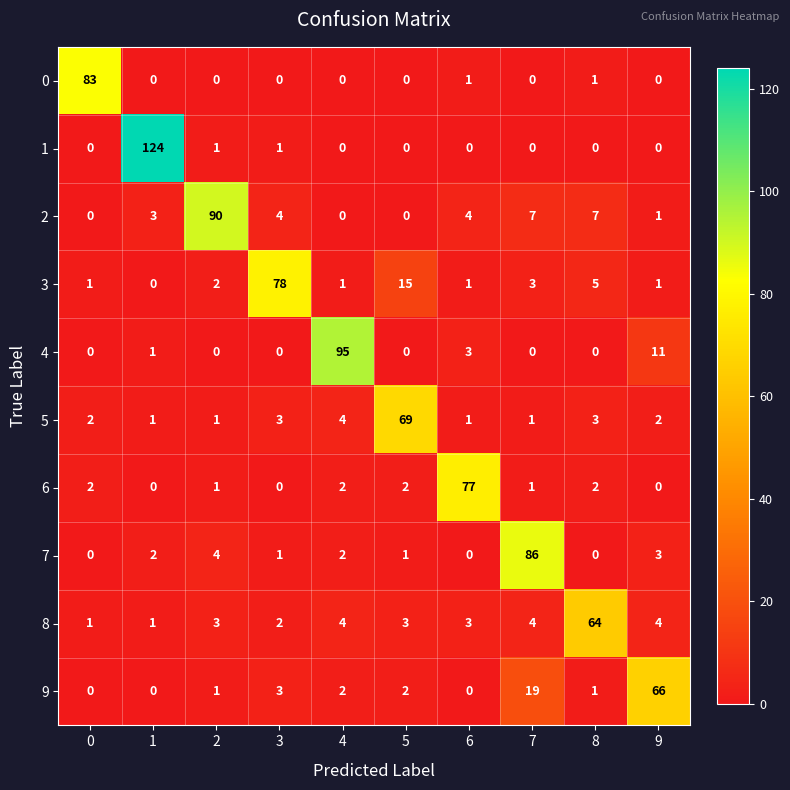

List the series in order of their peak value, lowest first.

8, 9, 5, 6, 3, 0, 7, 2, 4, 1